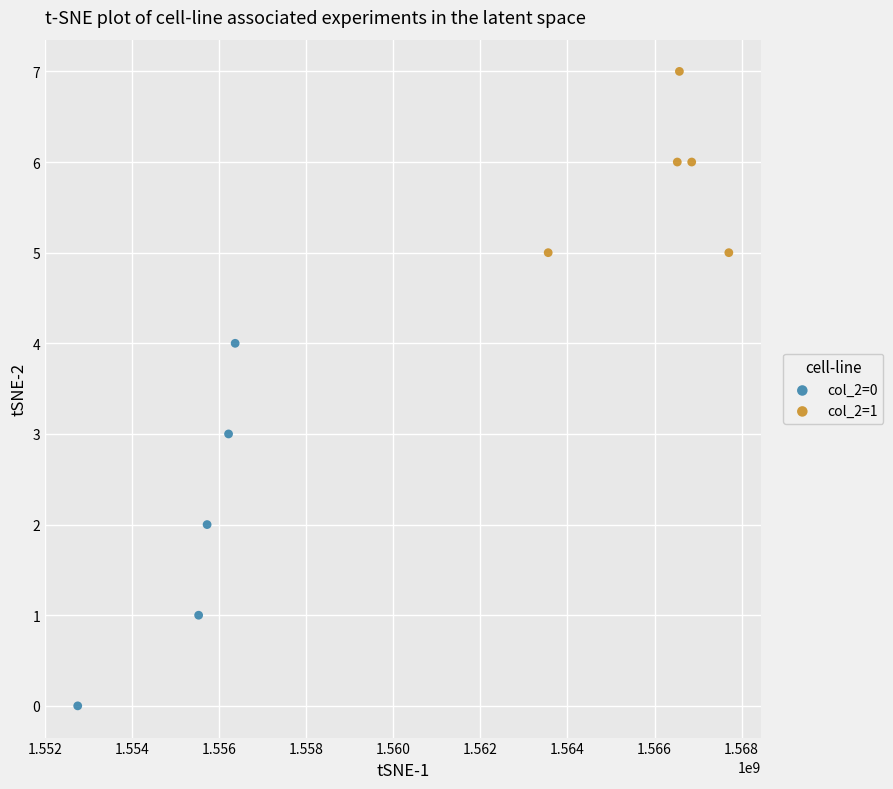

Which series contains the highest Y value?

col_2=1